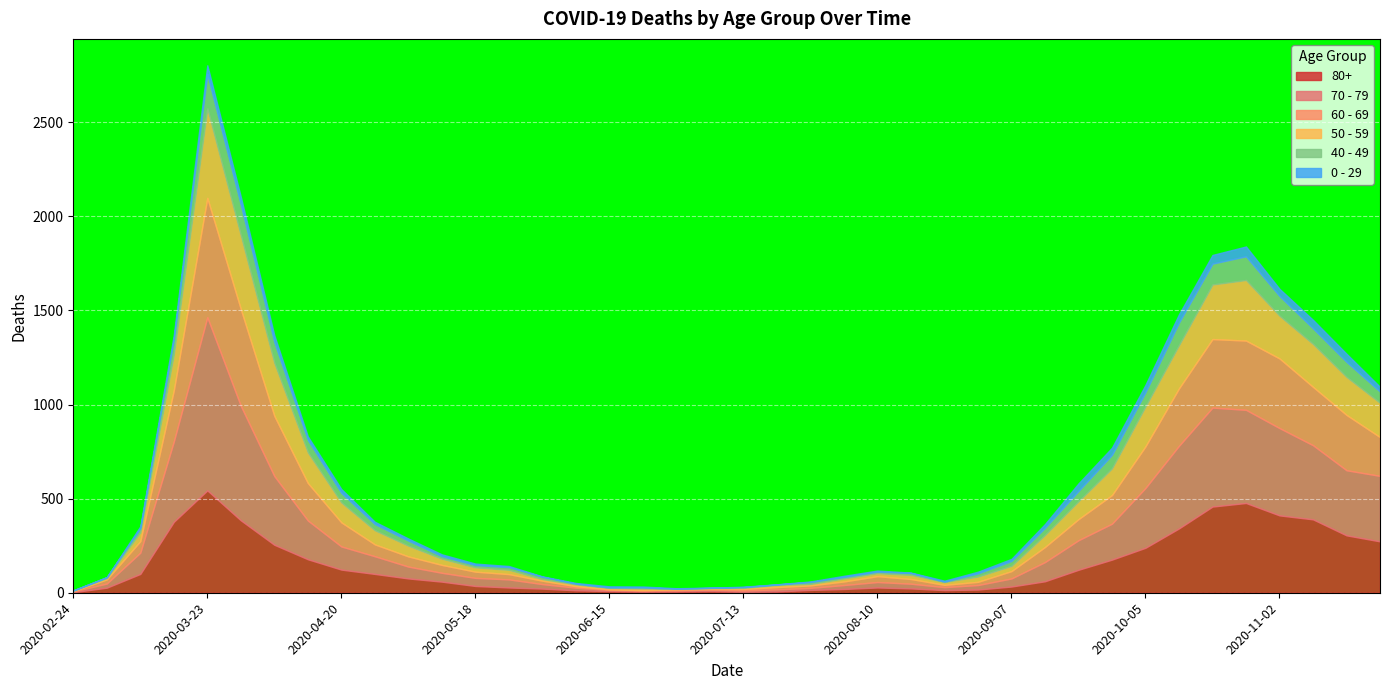

The value of 40 - 49 at 2020-06-22 is 8. True or false?

False